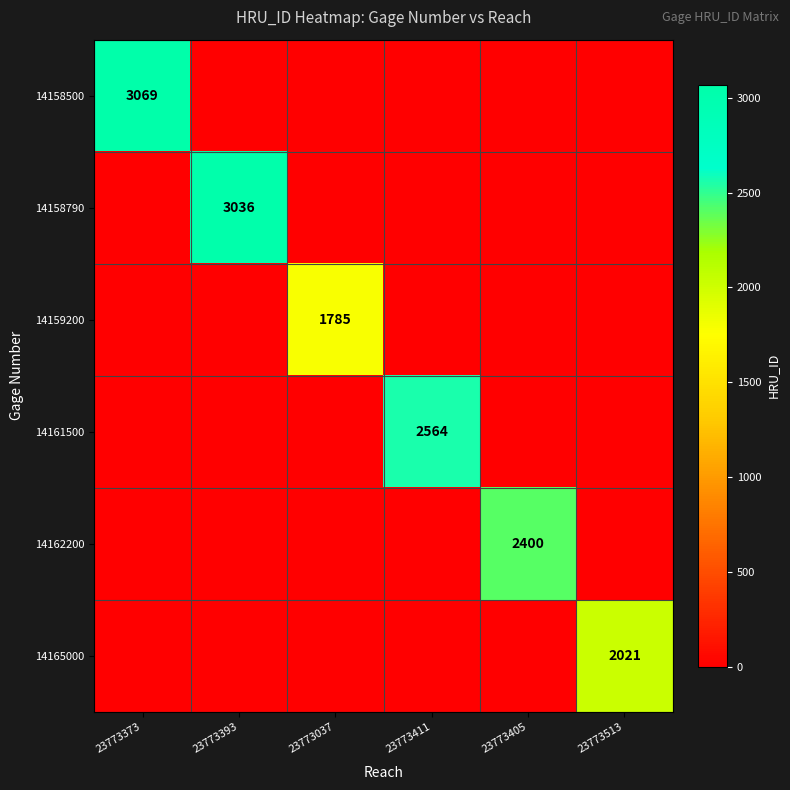

Is it true that 14165000 equals 2781 at 23773513?

False